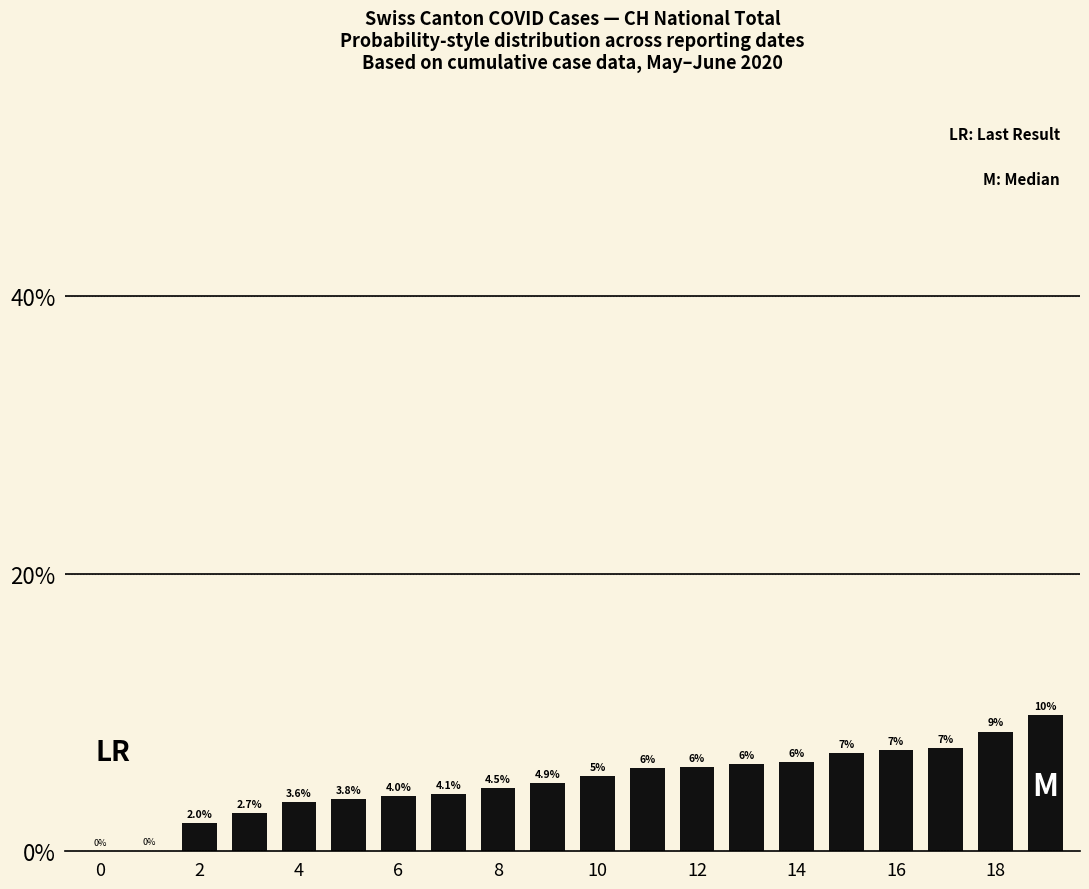

What is the maximum value shown in the chart?

9.8